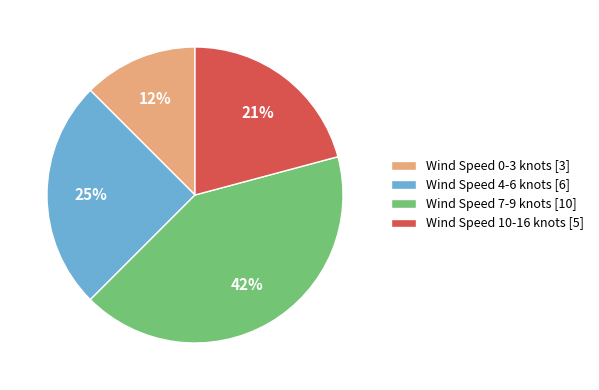

How many segments does this pie chart have?

4